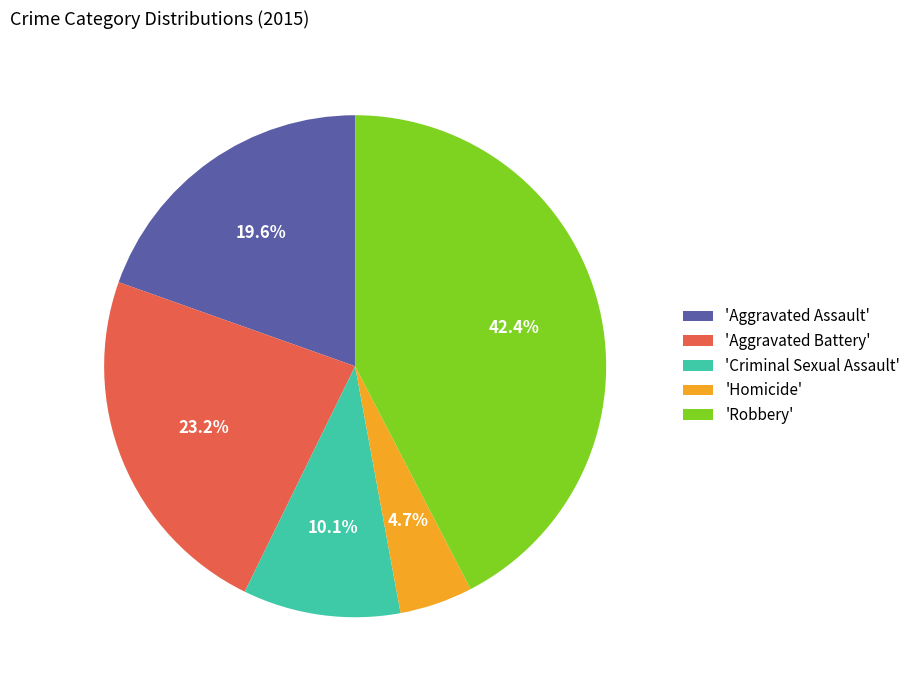

What is the smallest slice in the pie chart?

'Homicide'